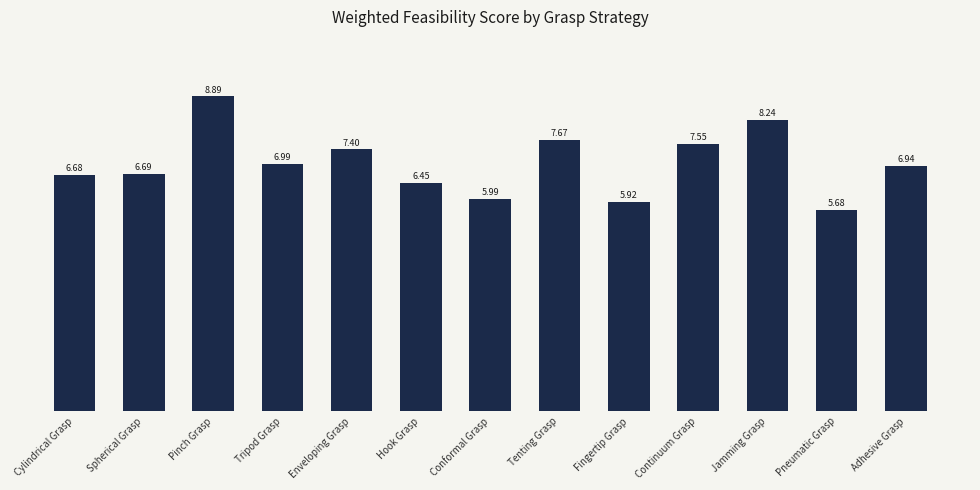

What is the difference between the second highest and second lowest values?

2.3